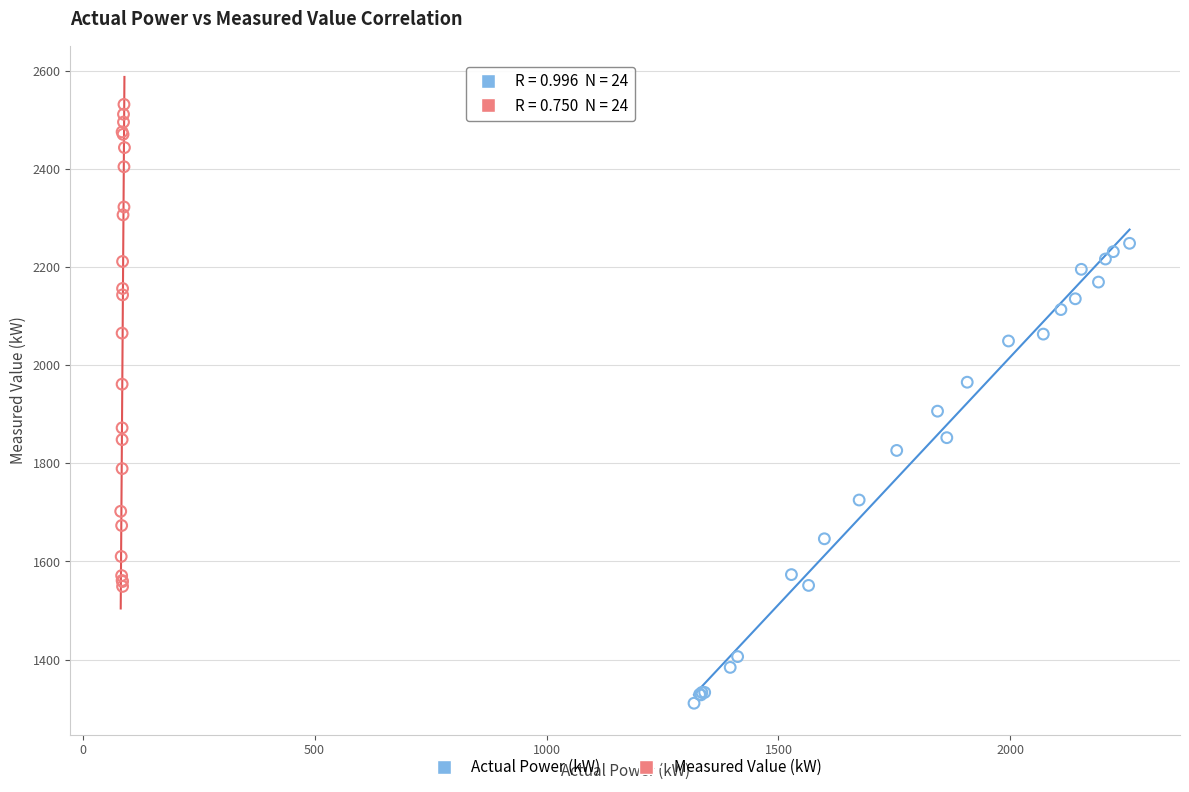

Which series contains the lowest Y value?

Actual Power (kW)